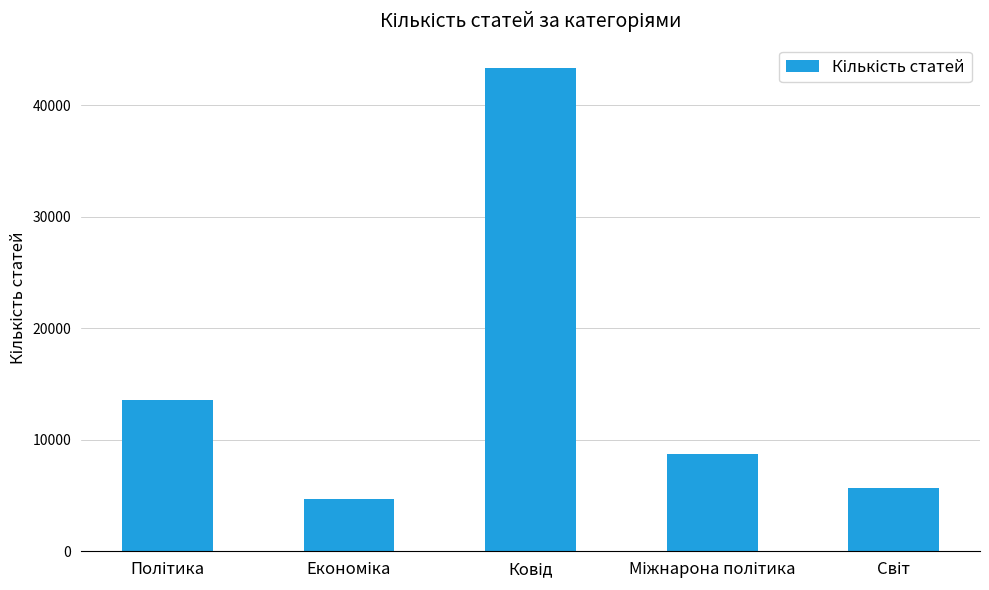

What is the greatest value displayed?

43345